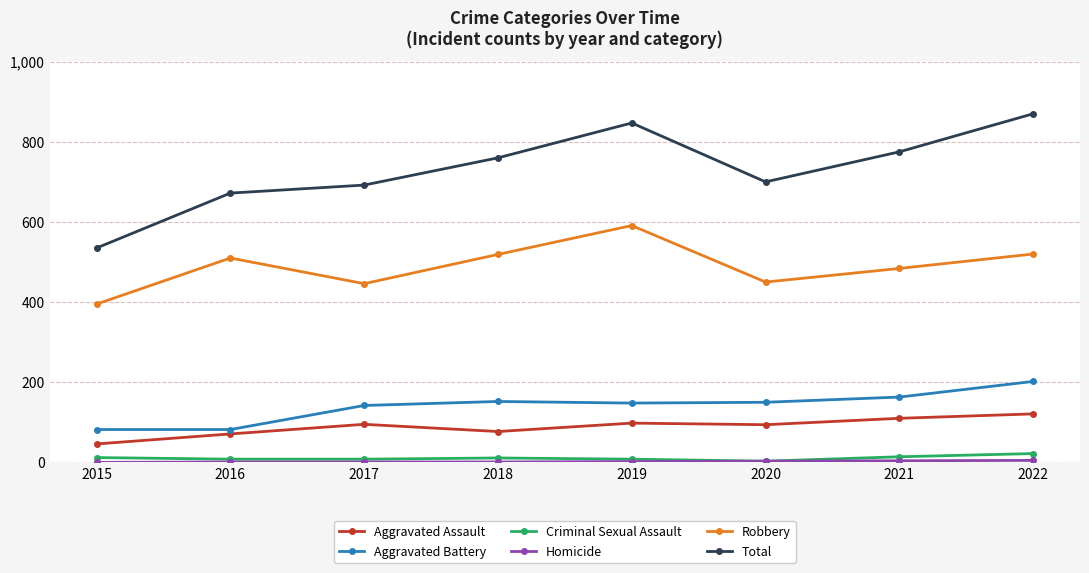

How many lines are shown in the chart?

6